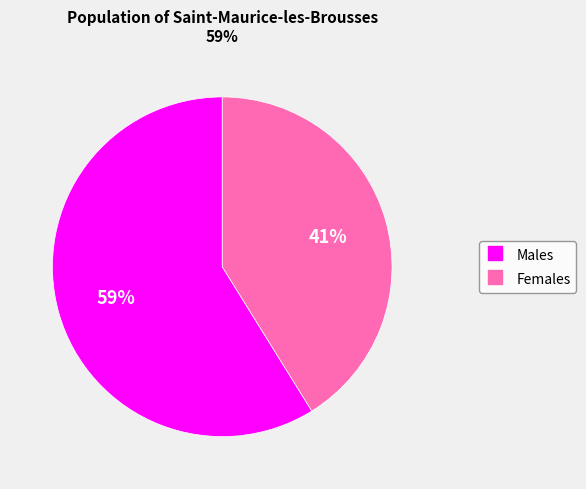

Count the number of slices in the pie.

2